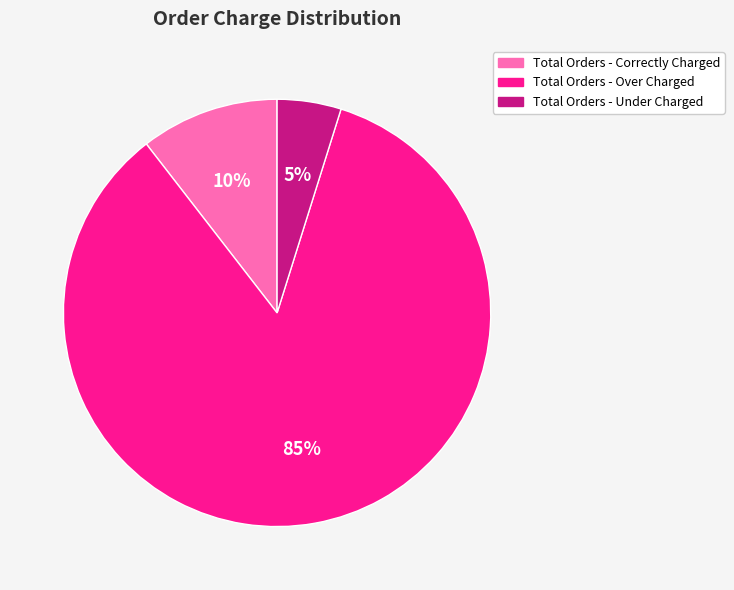

What is the ratio of the value at Total Orders - Under Charged to the value at Total Orders - Correctly Charged?

0.5